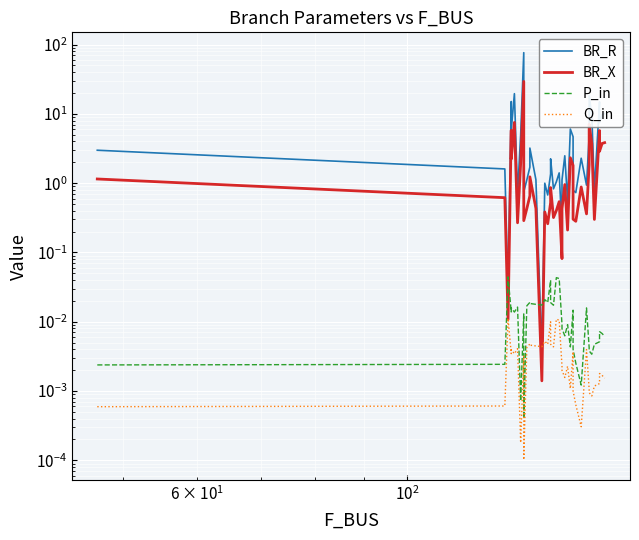

What are all the series names shown in the legend?

BR_R, BR_X, P_in, Q_in